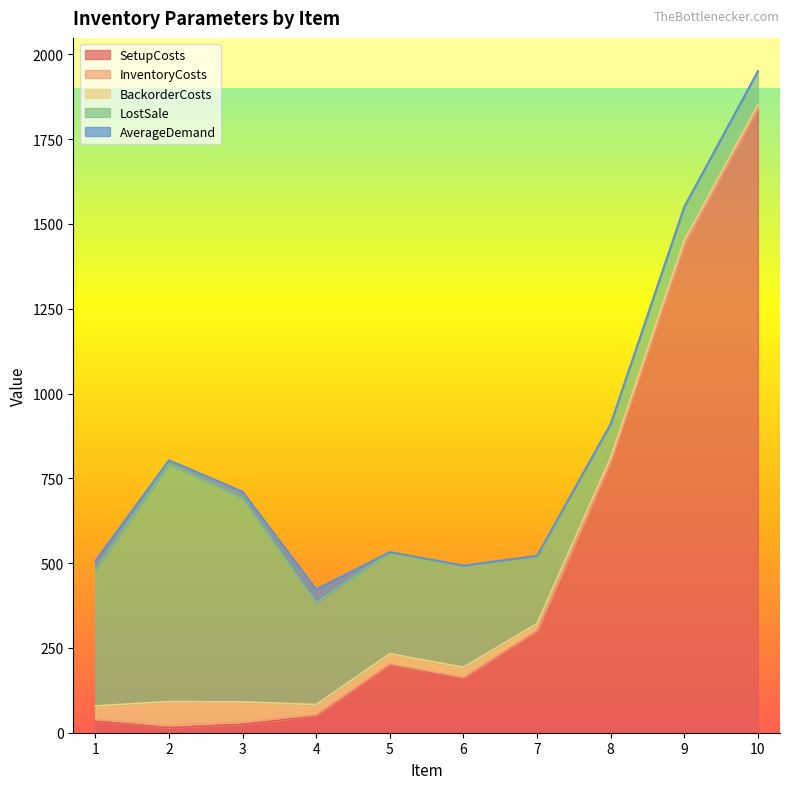

What is the approximate value of BackorderCosts at 6?

30